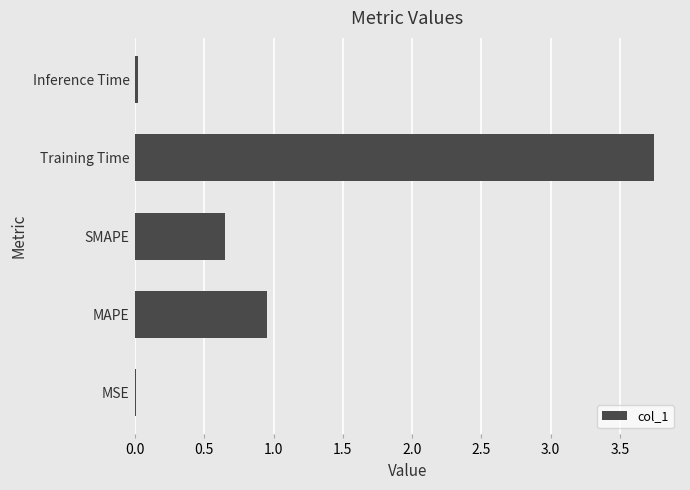

True or false: the data shows 5.8 at Training Time.

False